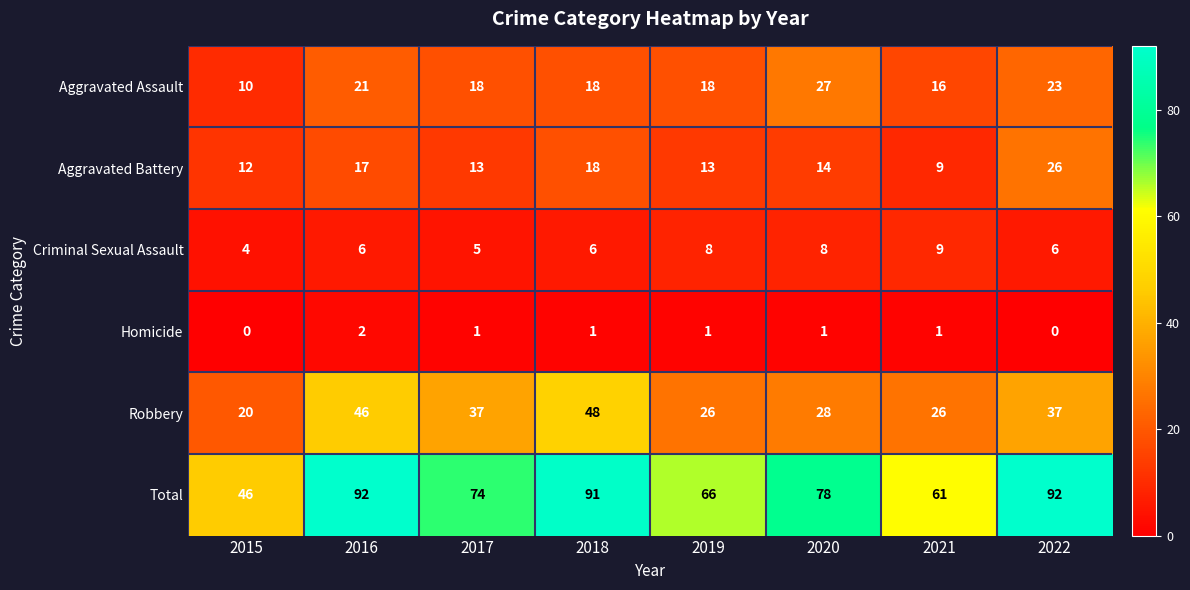

How many Criminal Sexual Assault values are between 6 and 8?

5